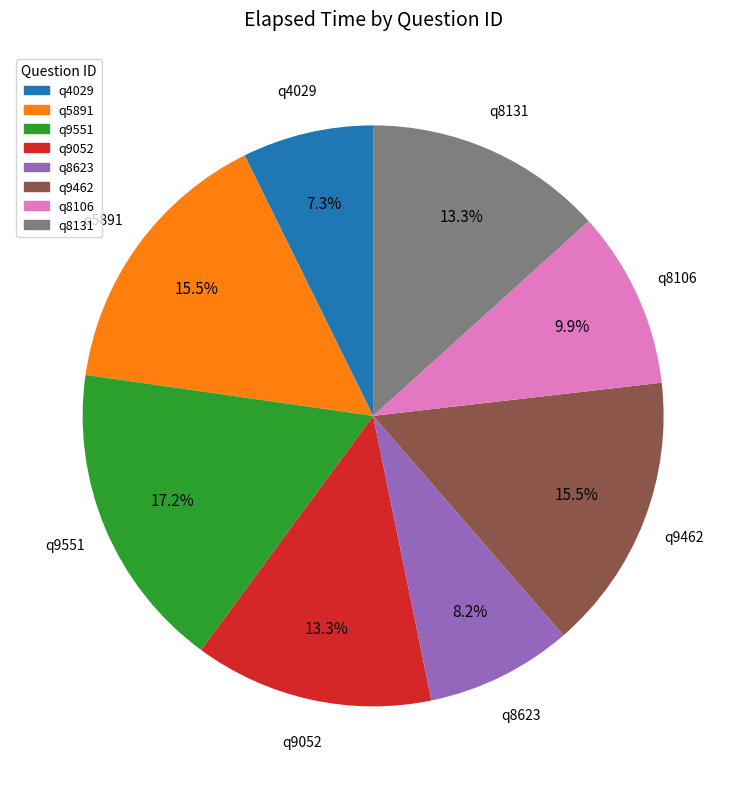

To the nearest percent, what is the difference between the largest and smallest slice percentages?

10%